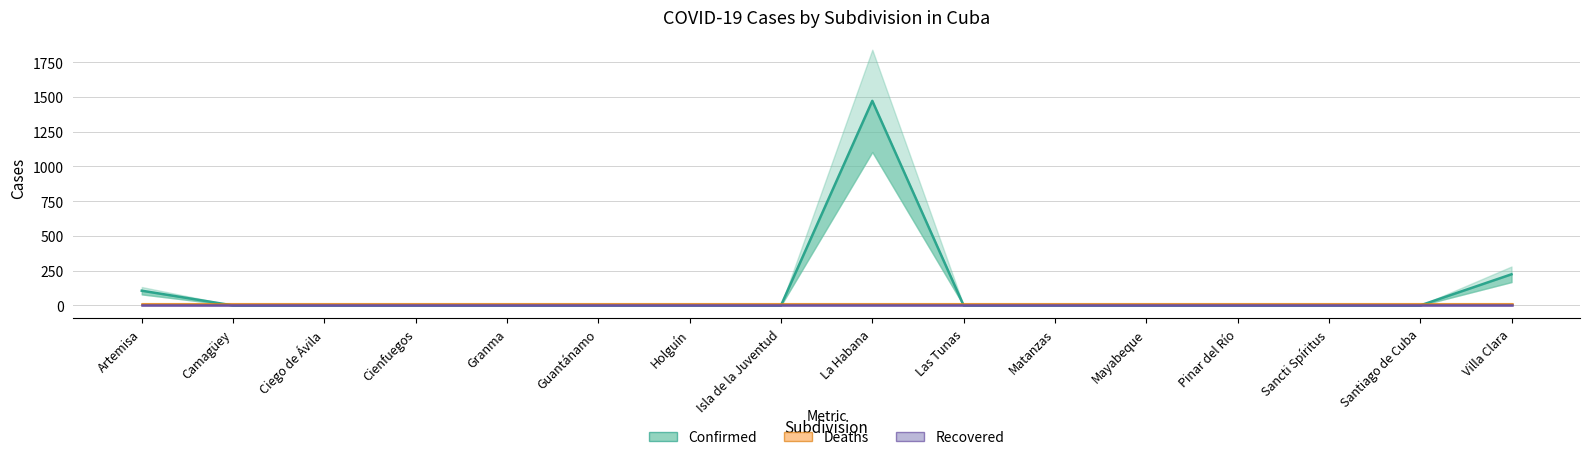

What is the average value of the Confirmed series?

113